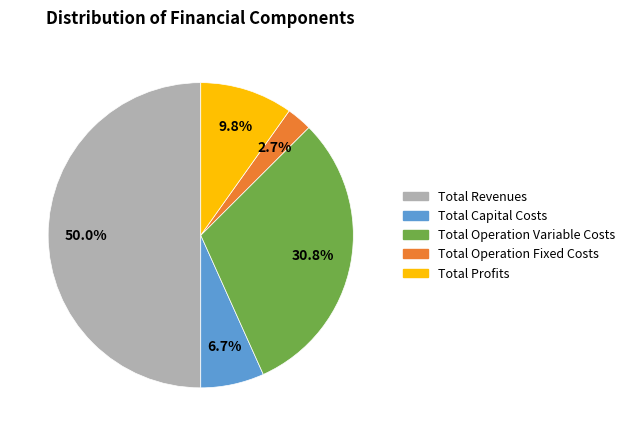

Count the number of slices in the pie.

5